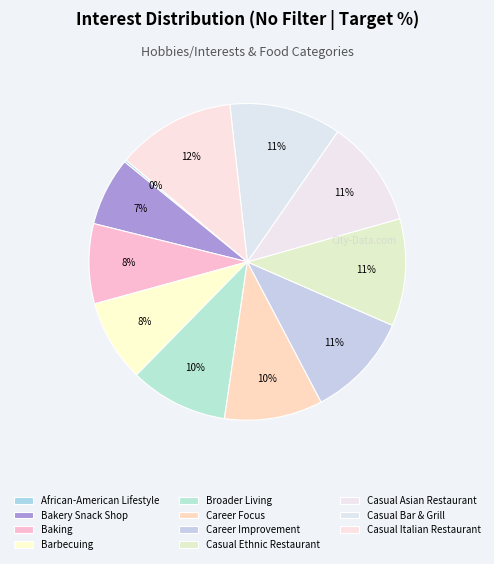

Combined, what portion of the pie is Broader Living and Bakery Snack Shop?

17.0%